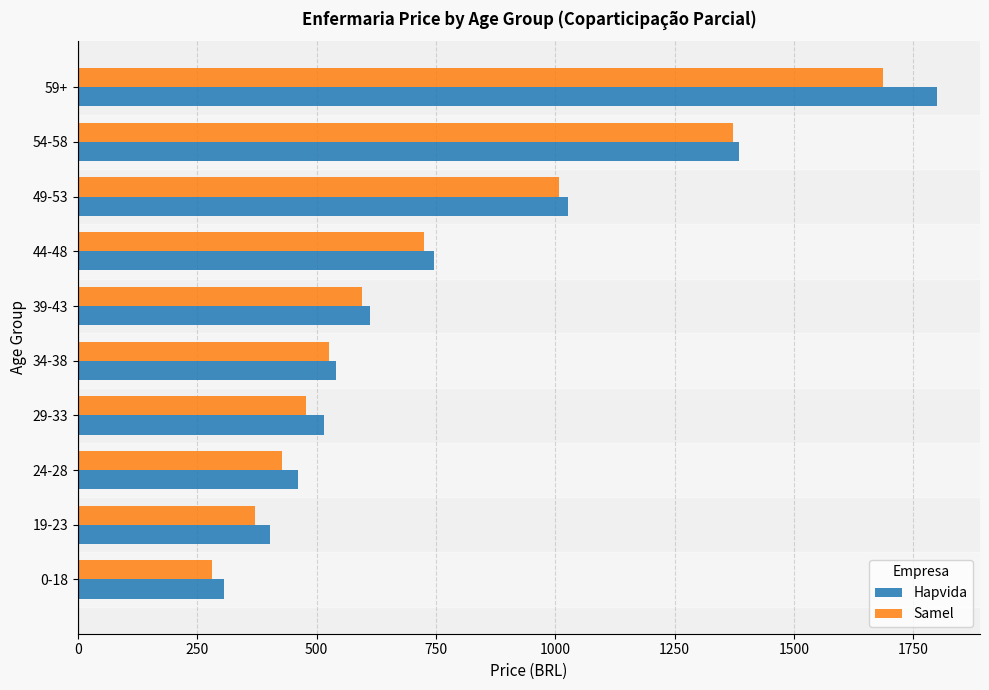

Rank the series at 59+ from highest to lowest value.

Hapvida, Samel